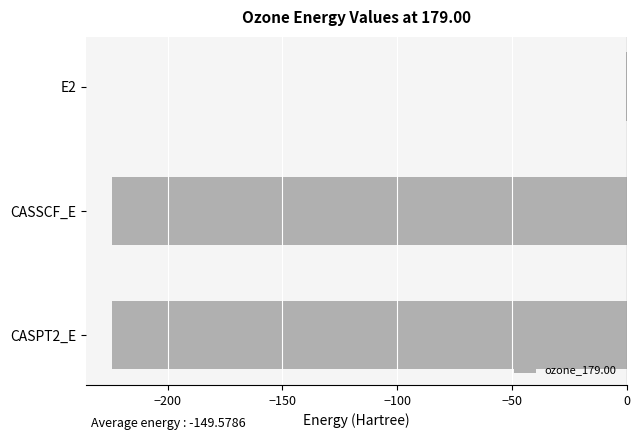

What is the maximum value shown in the chart?

-0.1